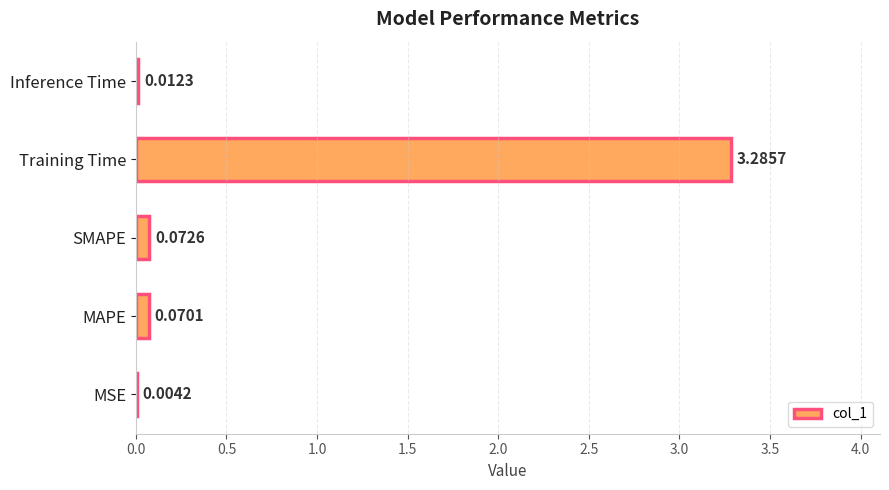

What is the sum of all values?

3.4